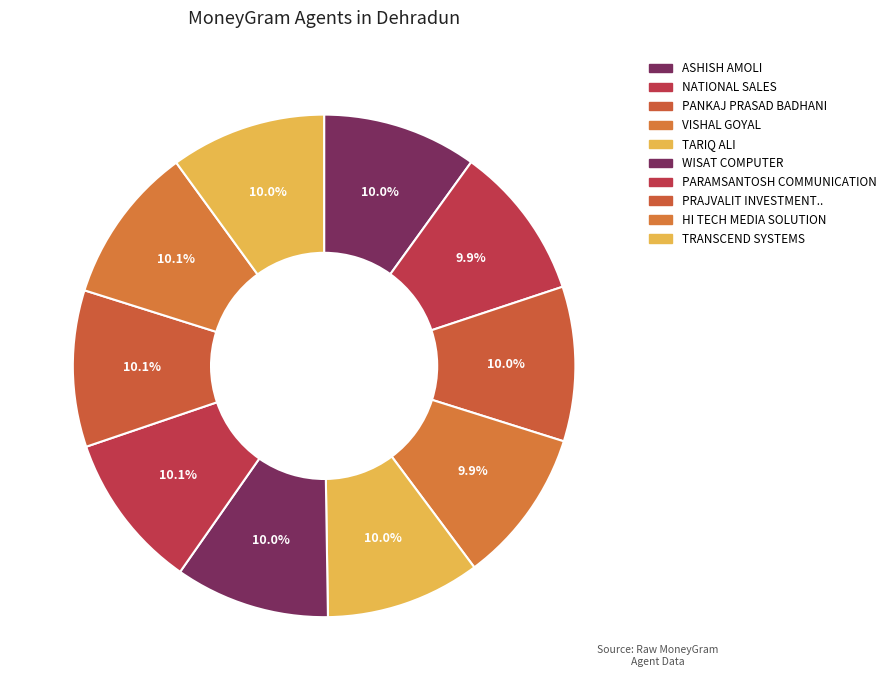

Does any single category account for the majority?

No